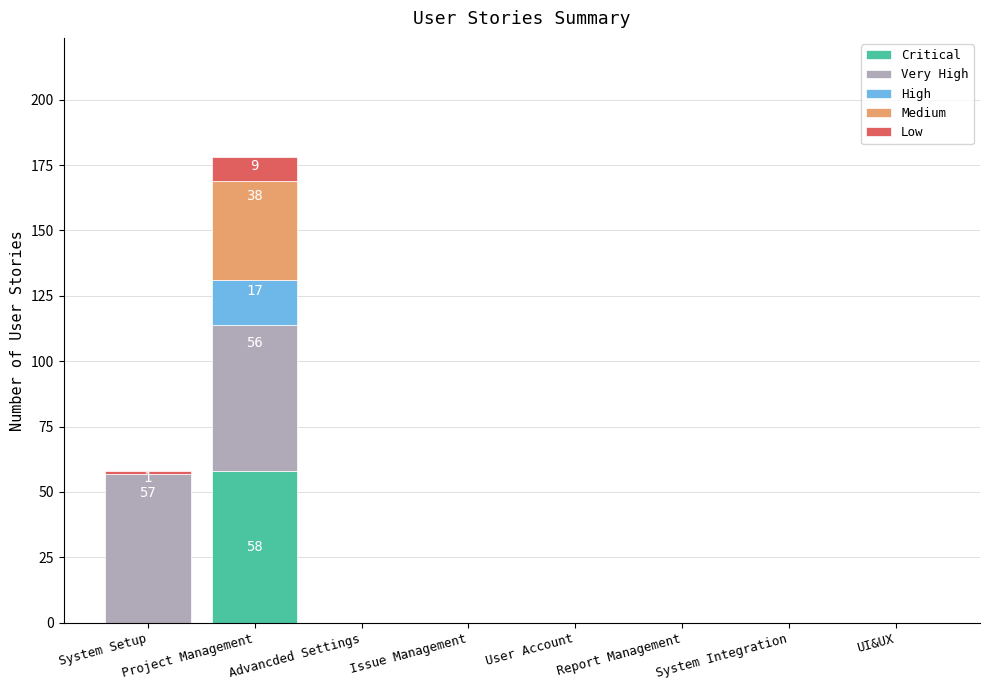

At which category is the sum across all series the highest?

Project Management